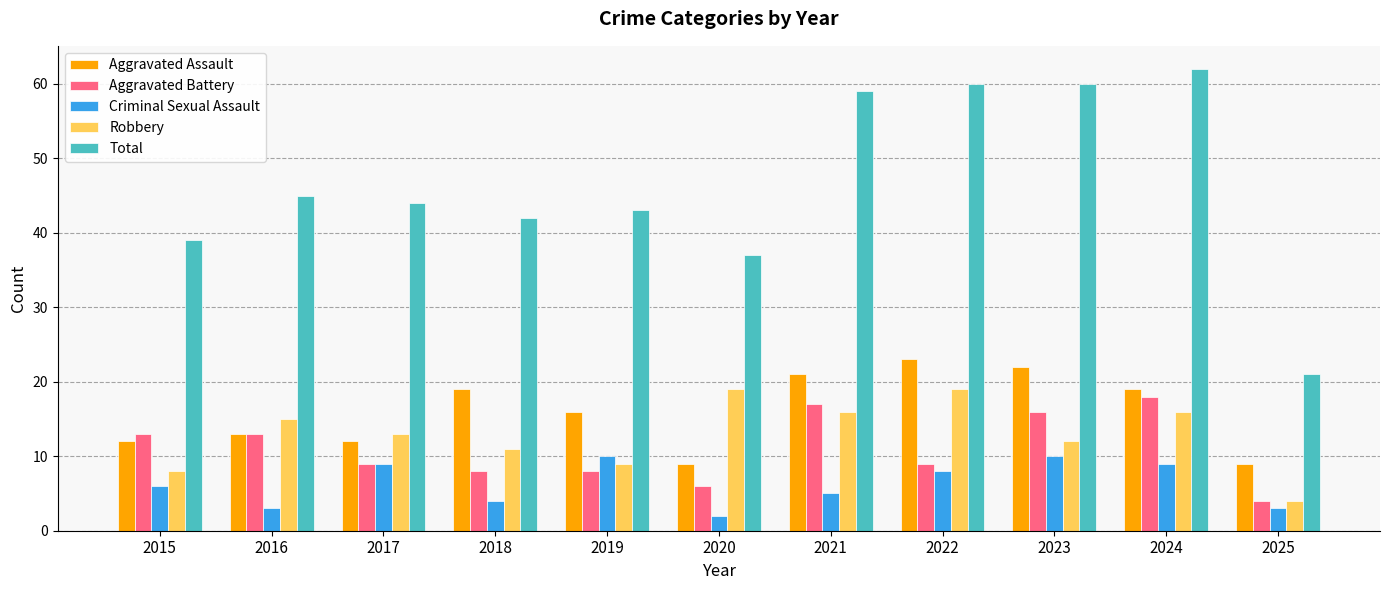

What value does the Aggravated Battery series have at 2017?

9